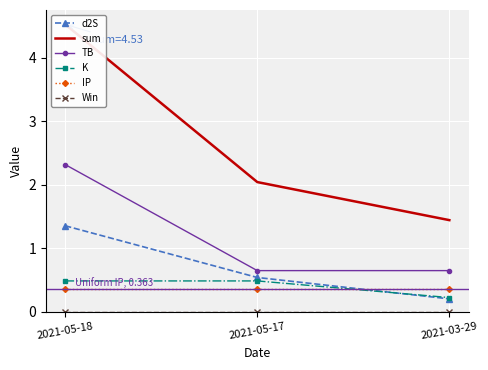

Rank the series by their maximum value, from highest to lowest.

sum, TB, d2S, K, IP, Win